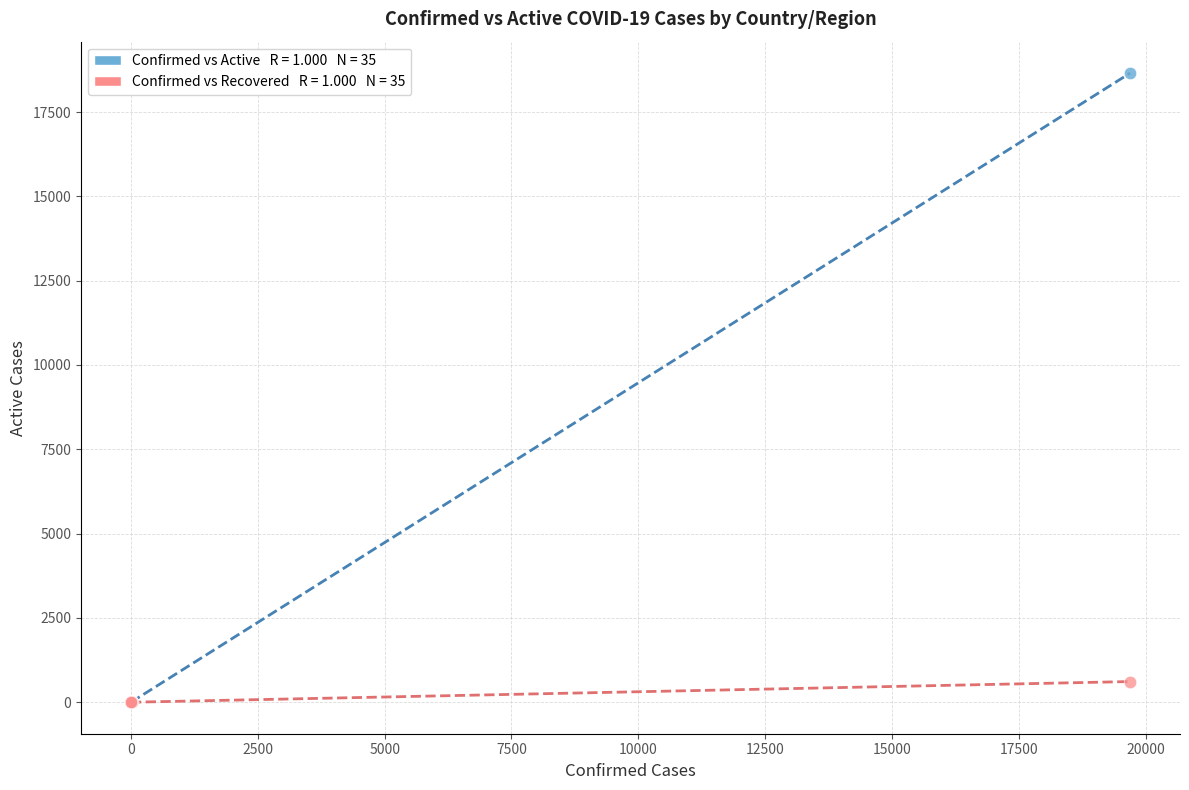

Across all series, what Y value is closest to 9327?

614